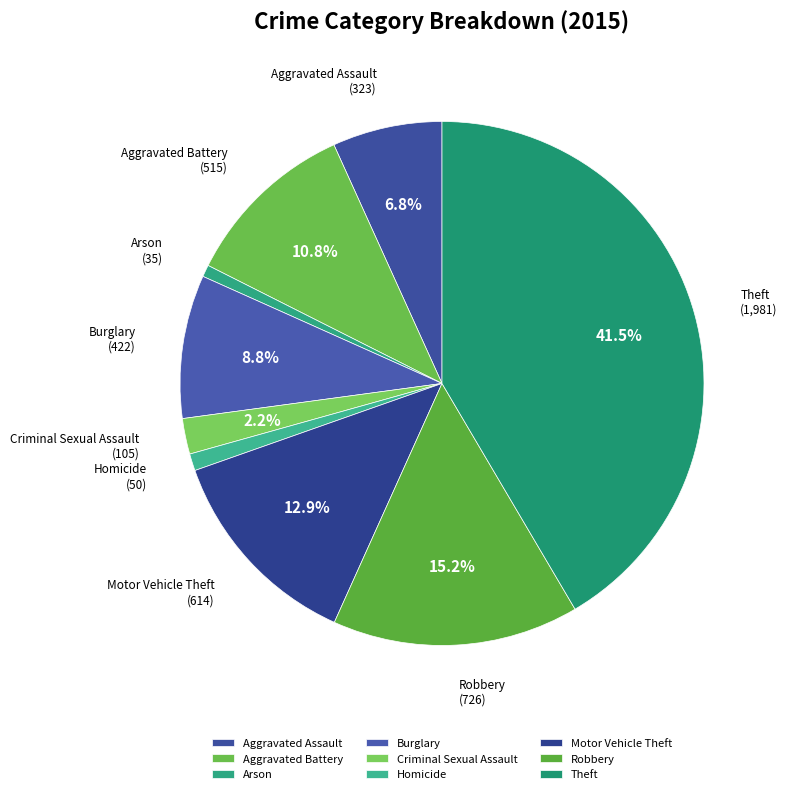

Between Aggravated Battery and Burglary, which is larger?

Aggravated Battery